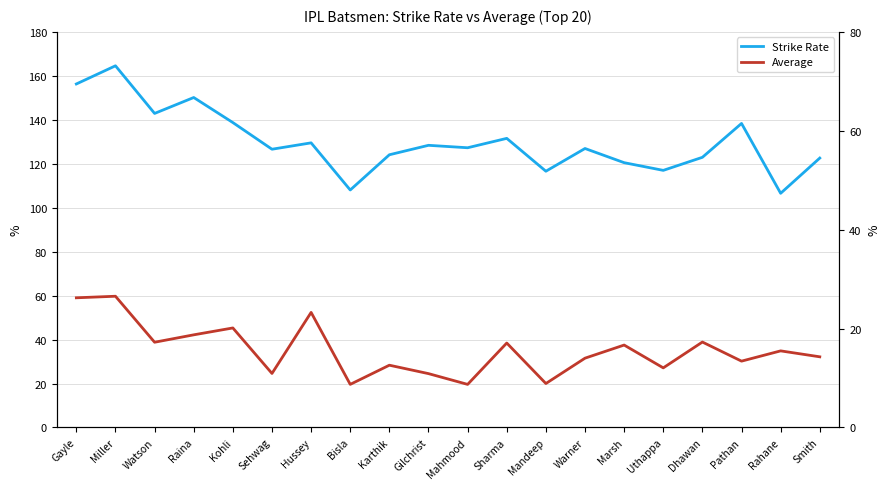

How many values in the Average series exceed 34?

10